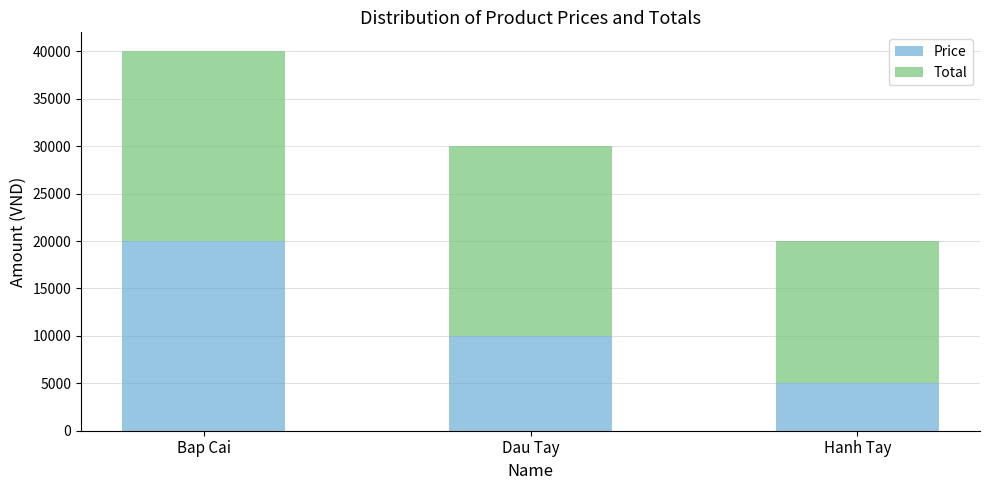

What is the approximate value of Price at Hanh Tay?

5000